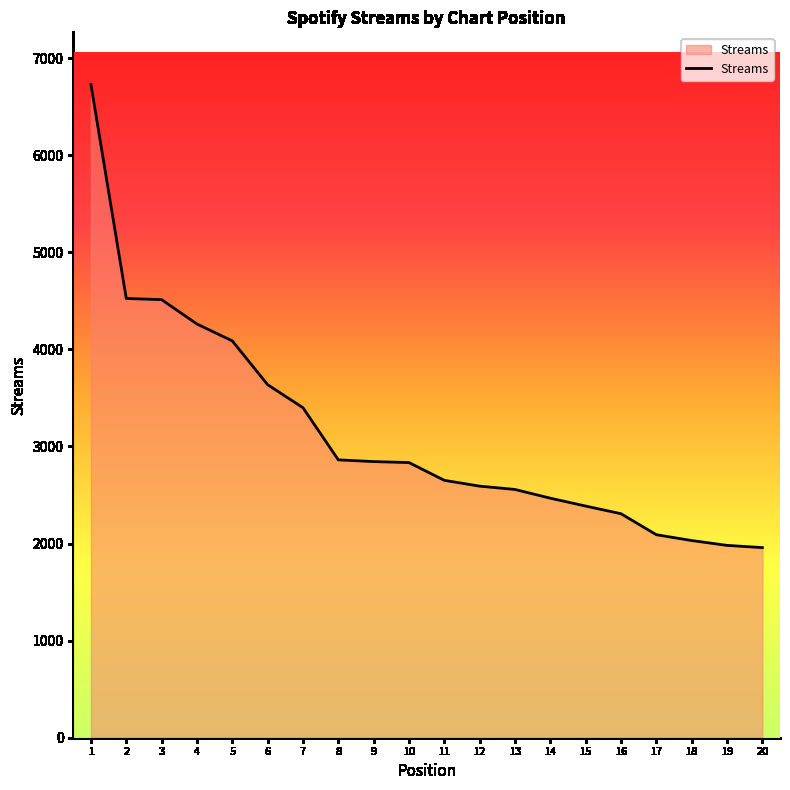

What is the change in value from 11 to 16?

-344